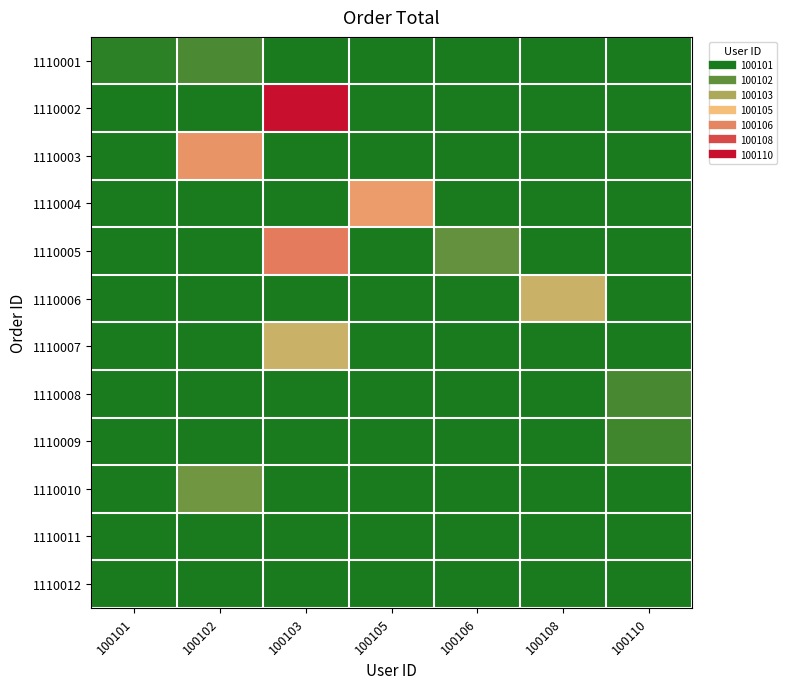

Which series has the widest spread of values?

1110002